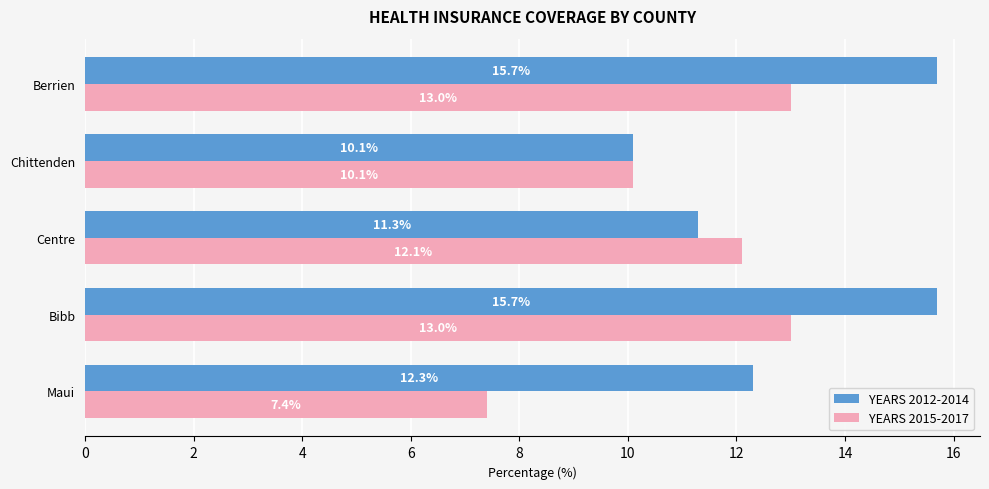

True or false: YEARS 2015-2017 has a value of 7.4 at Centre.

False